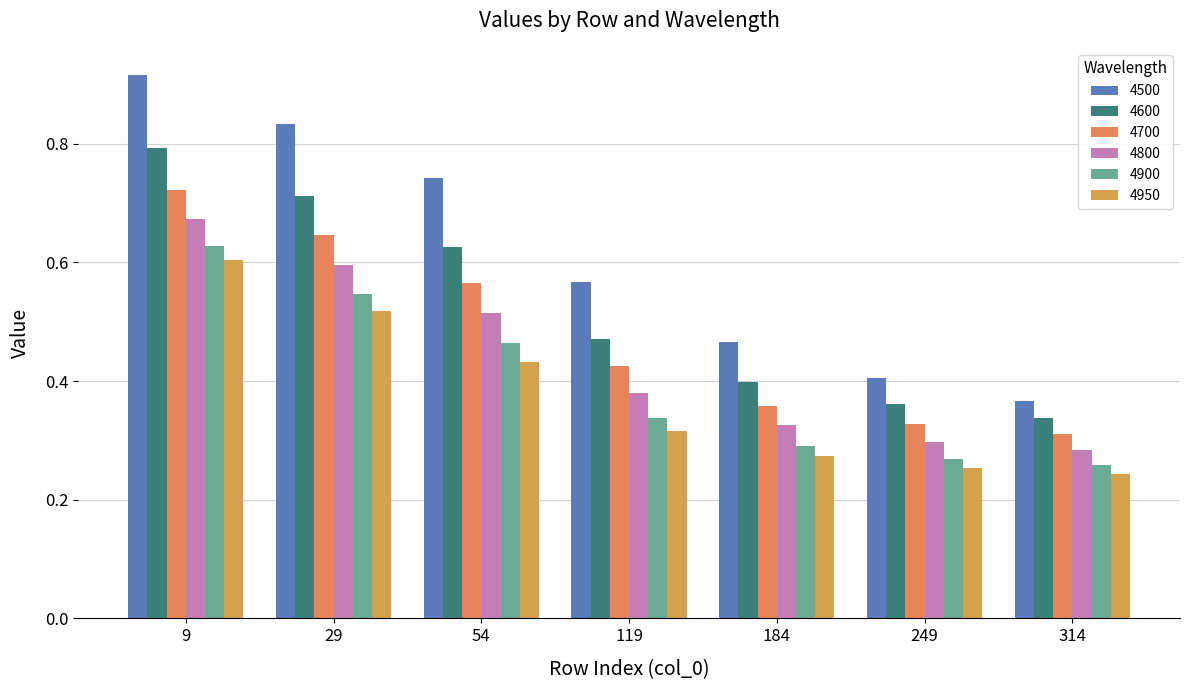

How many data points does each series have?

7